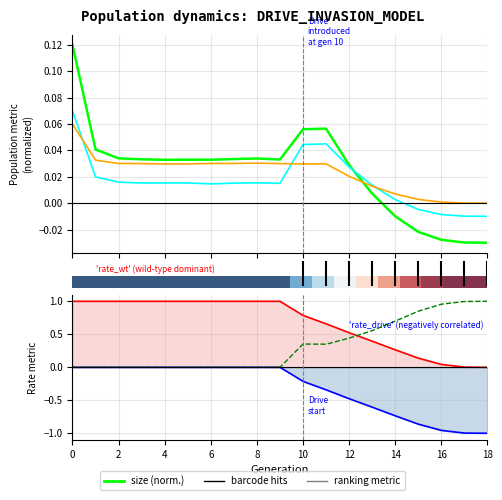

What is the spread (max minus min) of values at 9?

1.0